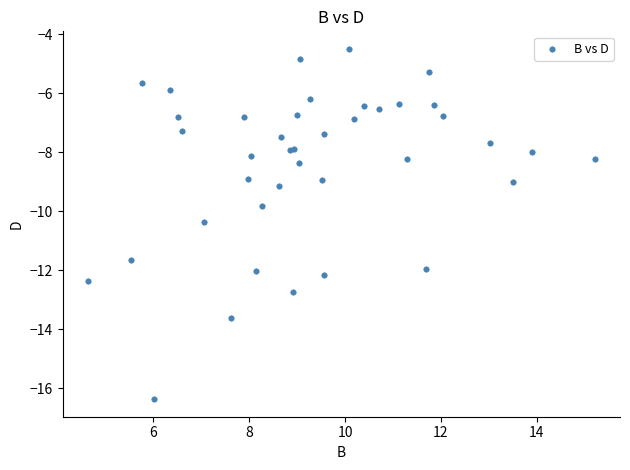

What Y value in the scatter plot is closest to -10?

-9.8